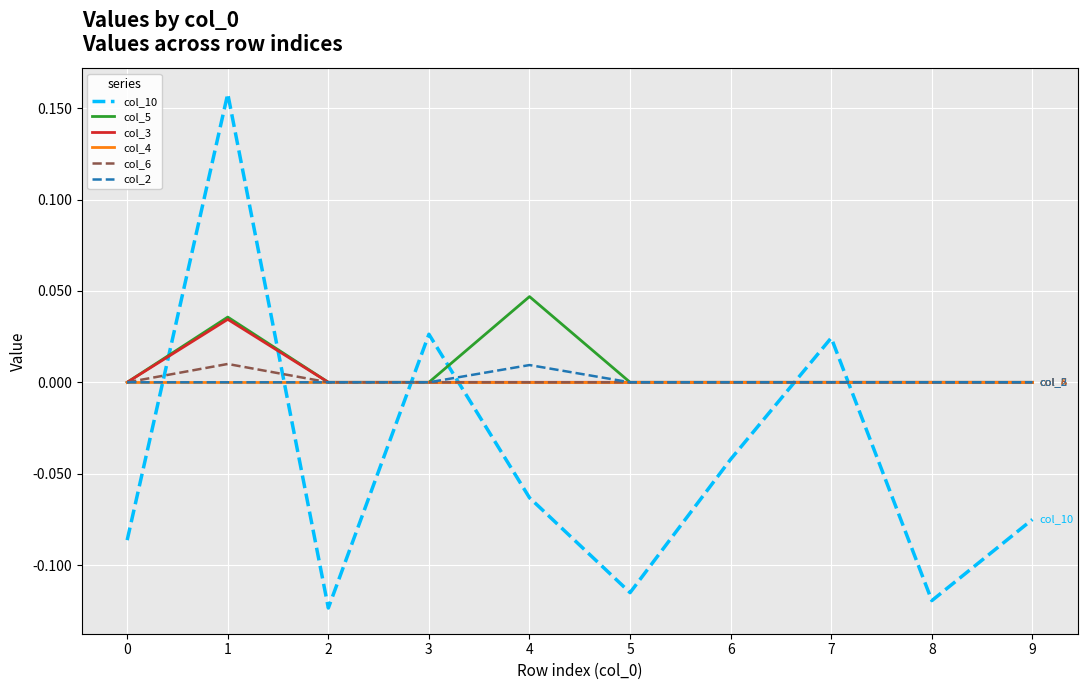

The col_3 series shows 0.0 at 9. True or false?

True